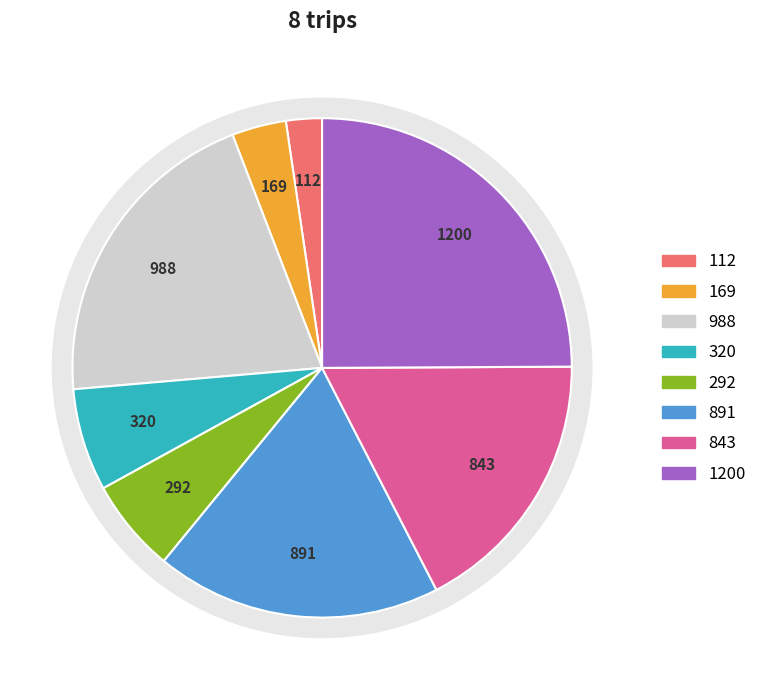

How many slices are in this pie chart?

8